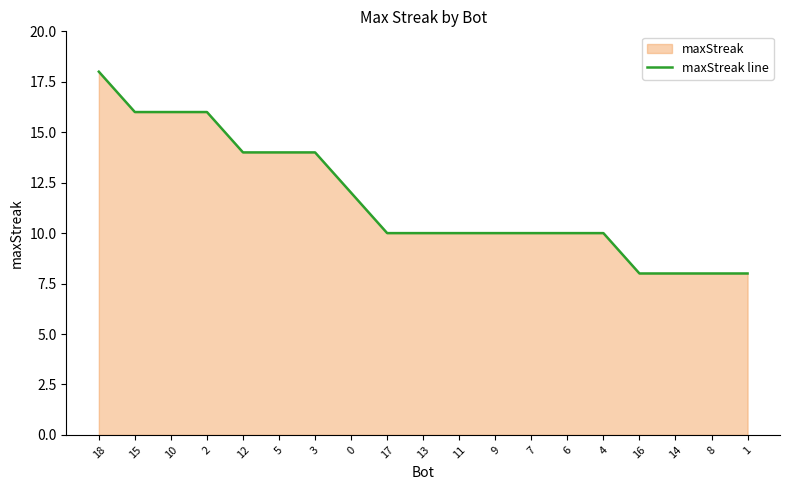

What is the smallest value displayed?

8